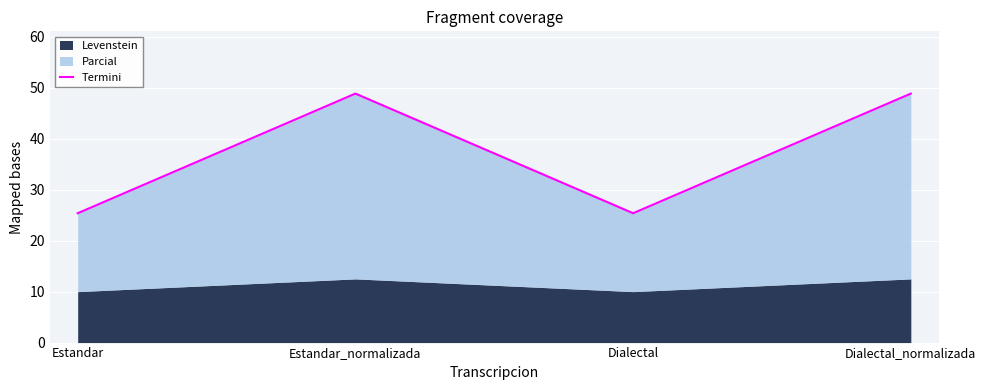

What is the sum of all values?

148.5